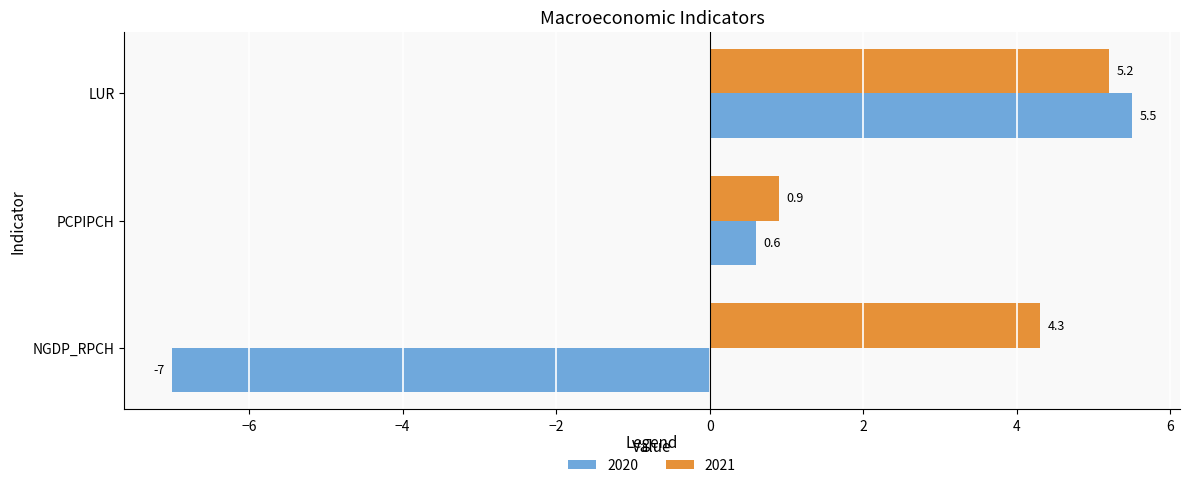

How many values in 2020 are below zero?

1